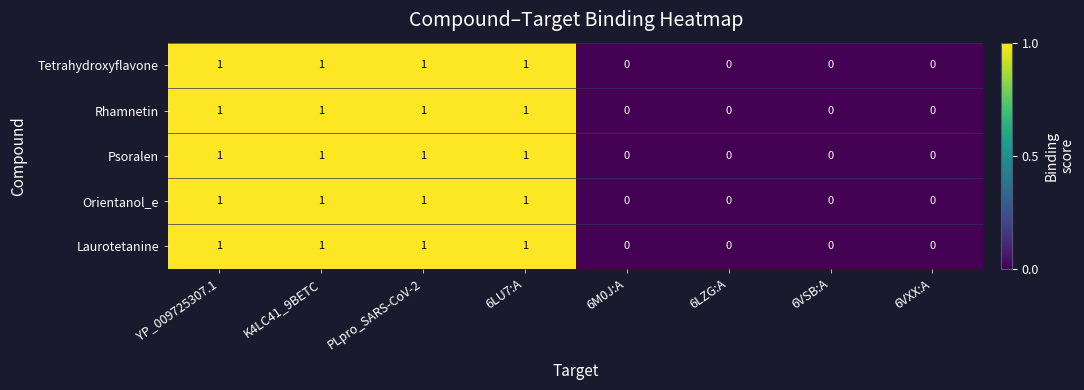

What is the sum of all Tetrahydroxyflavone values?

4